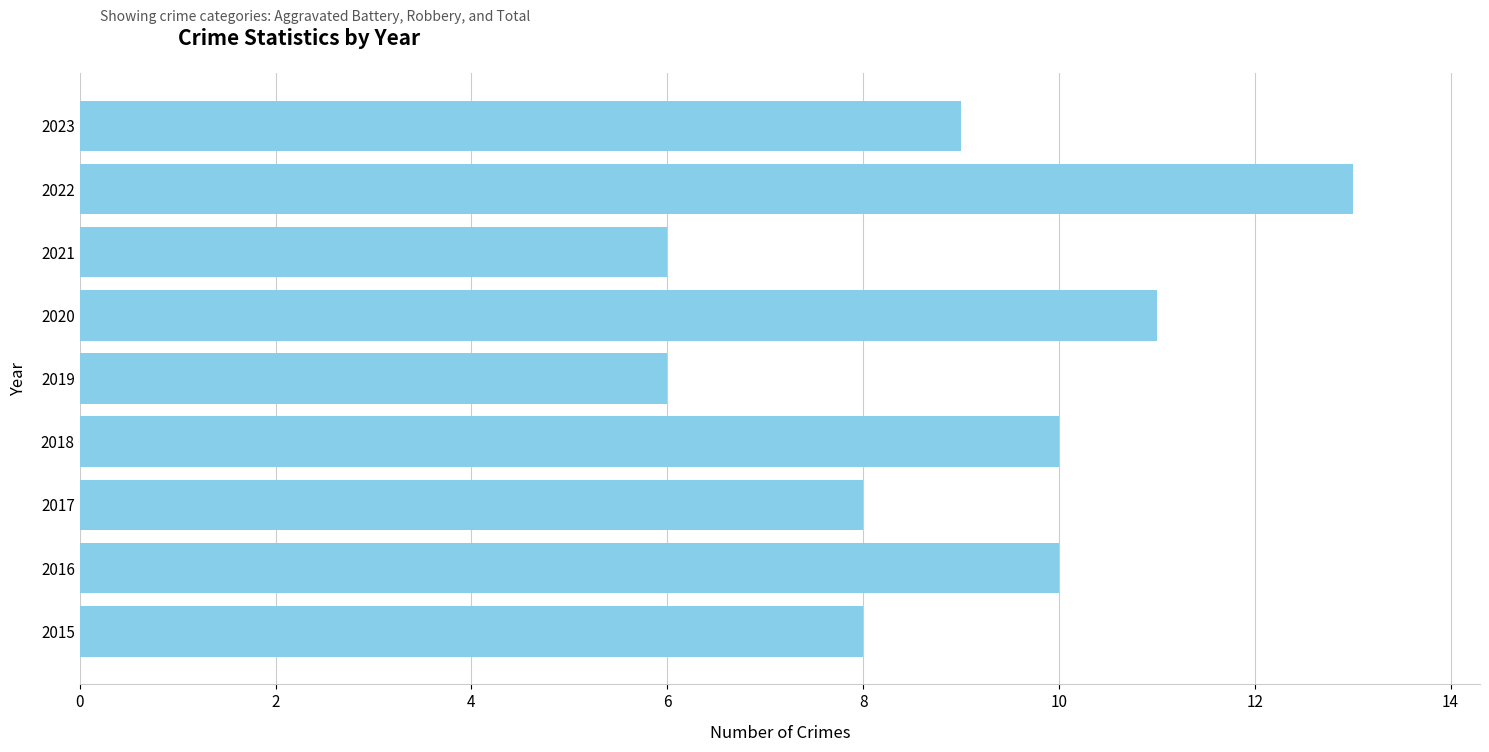

What is the change in value from 2016 to 2021?

-4